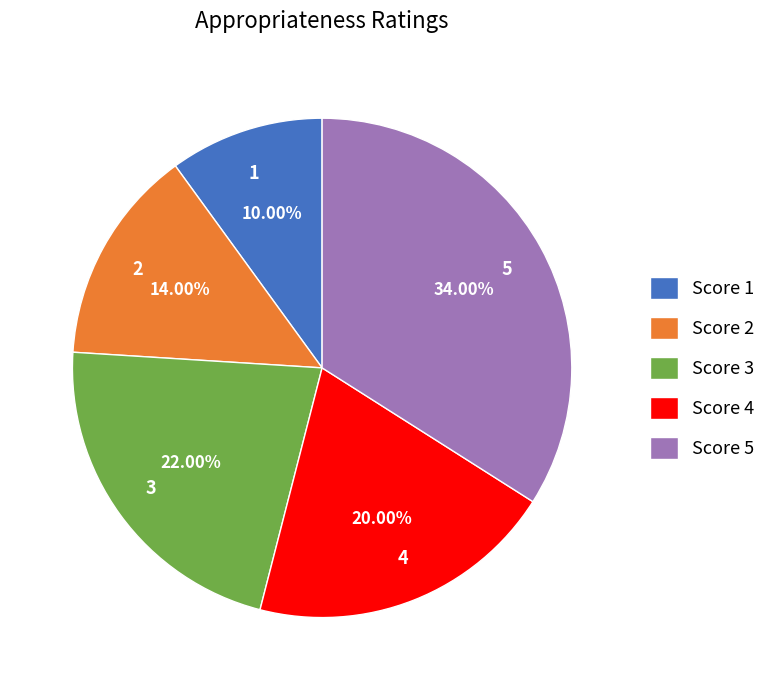

Is there any slice that represents more than half of the pie?

No